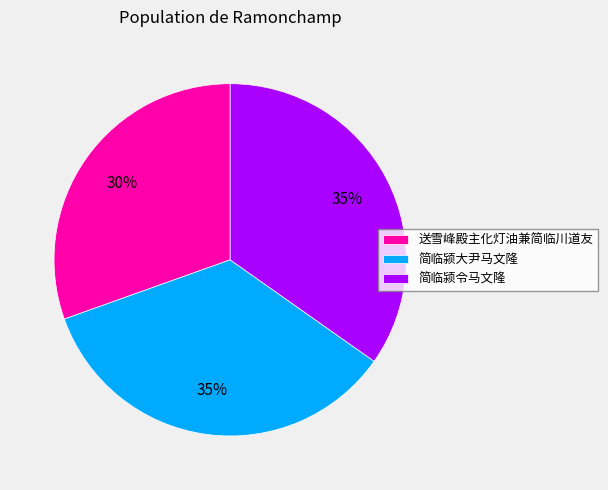

Which slice is the smallest?

送雪峰殿主化灯油兼简临川道友